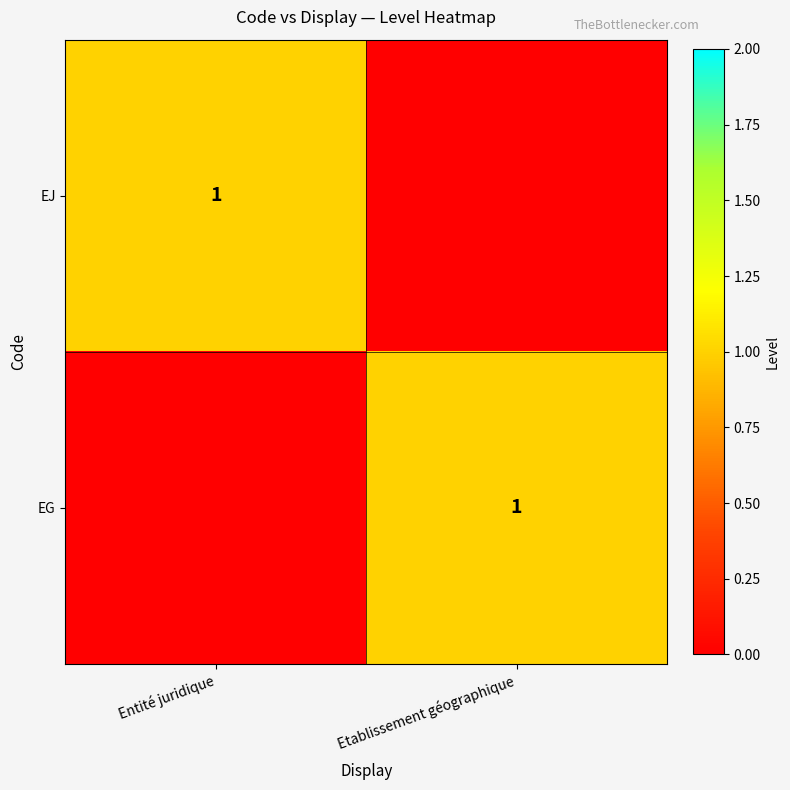

True or false: EJ has a value of 0 at Entité juridique.

False